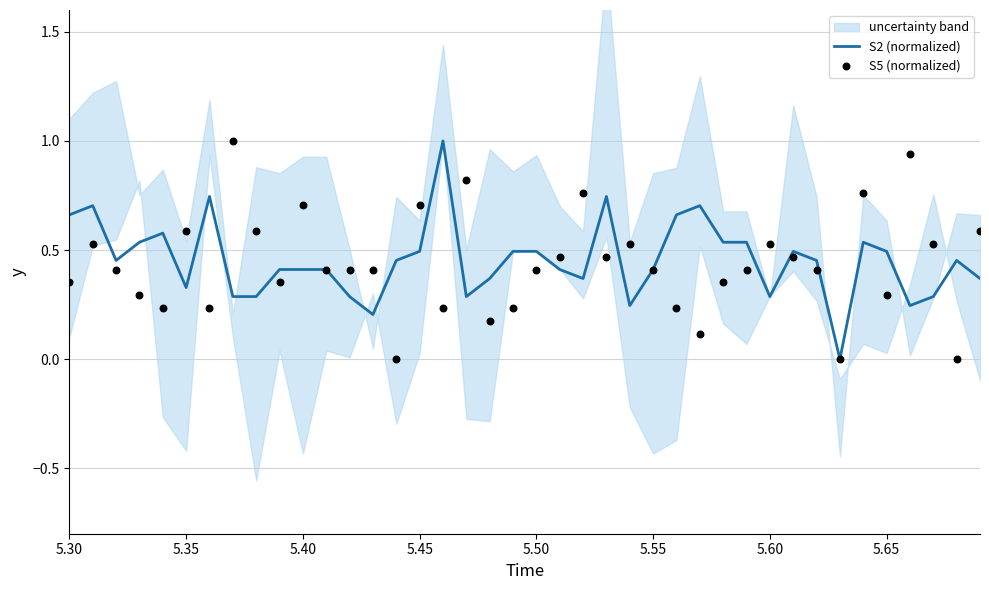

Which series has the largest Y range (max minus min)?

S2 (normalized)